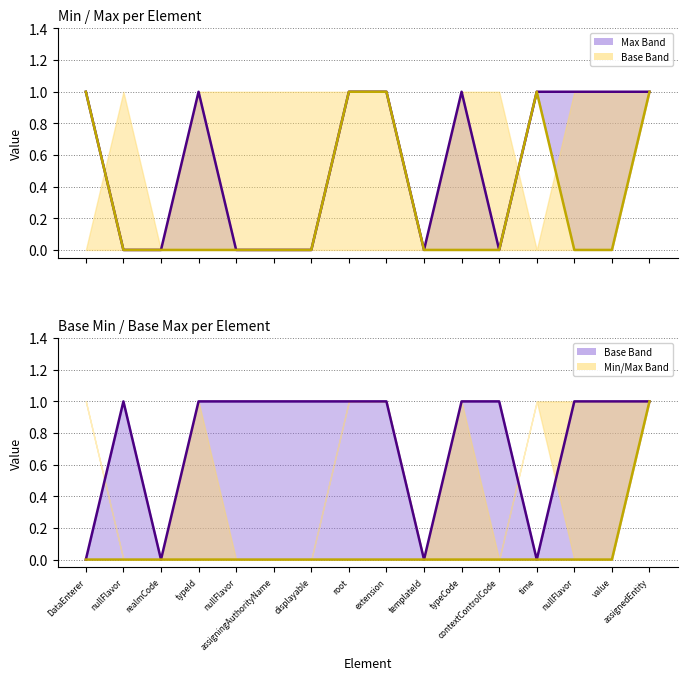

Between which two adjacent categories do Base Max and Min first intersect?

DataEnterer and nullFlavor